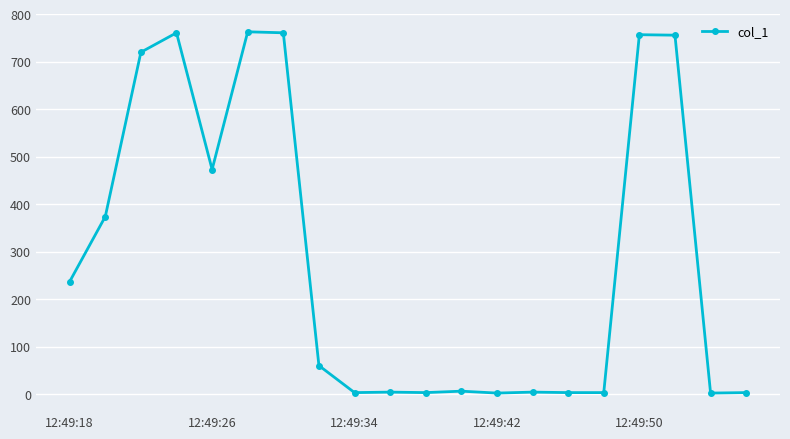

What is the difference between the maximum and minimum values?

760.6